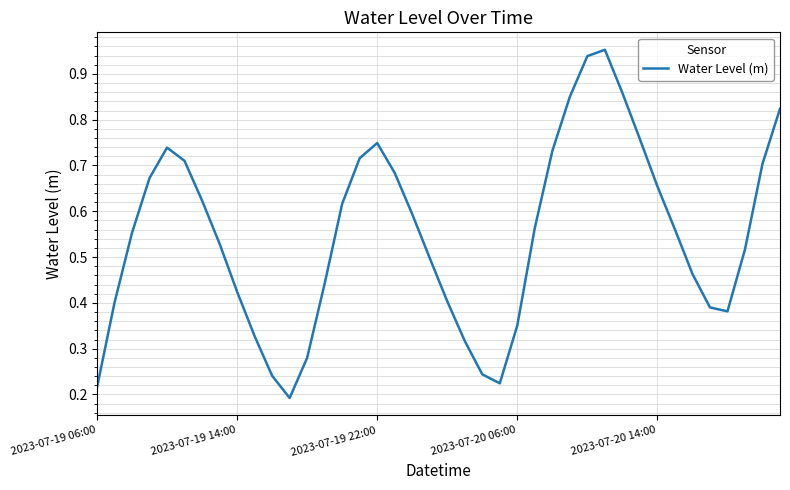

What is the average value?

0.5